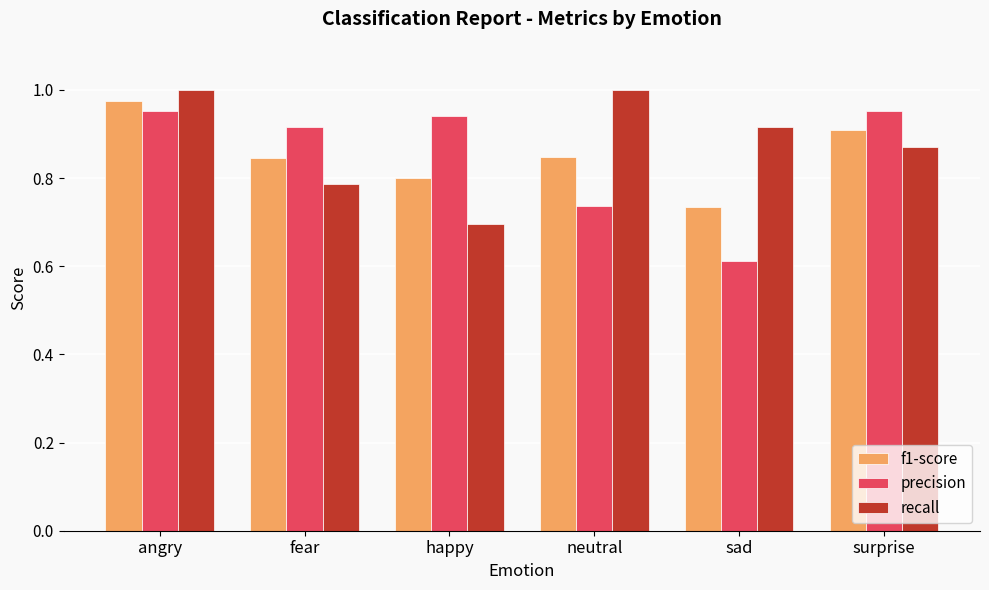

Between angry and sad, which series saw the biggest shift?

precision